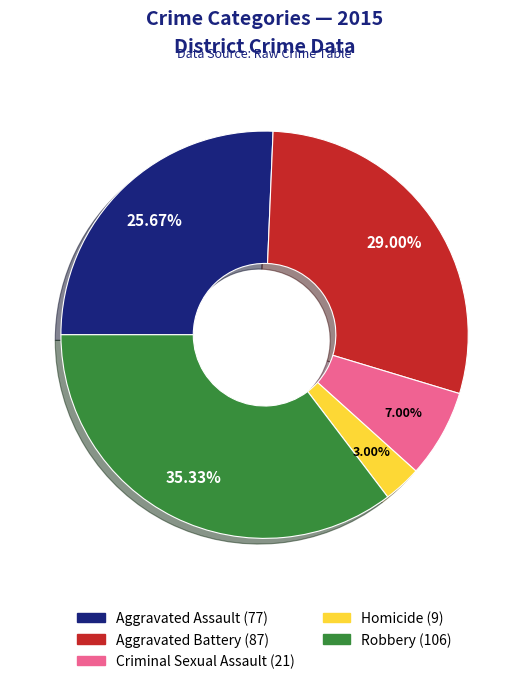

The Aggravated Battery slice represents 29% of the pie. True or false?

True